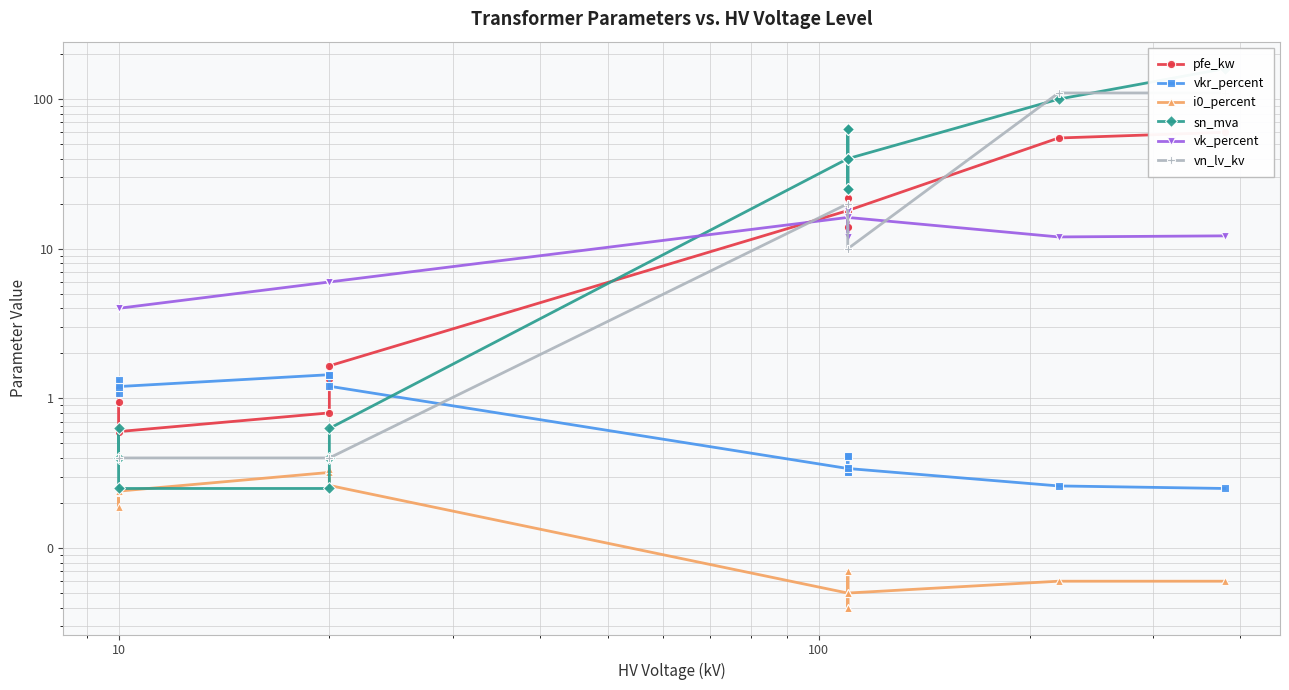

Count the number of data series in this chart.

6